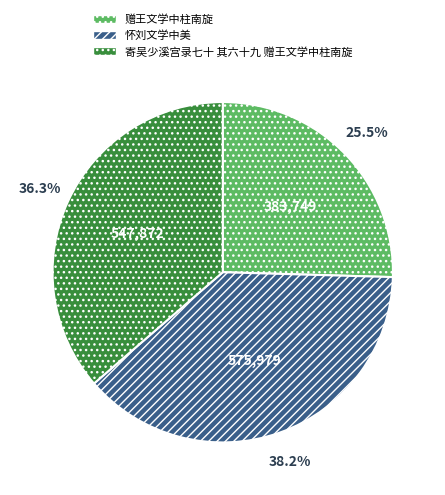

How many slices are in this pie chart?

3